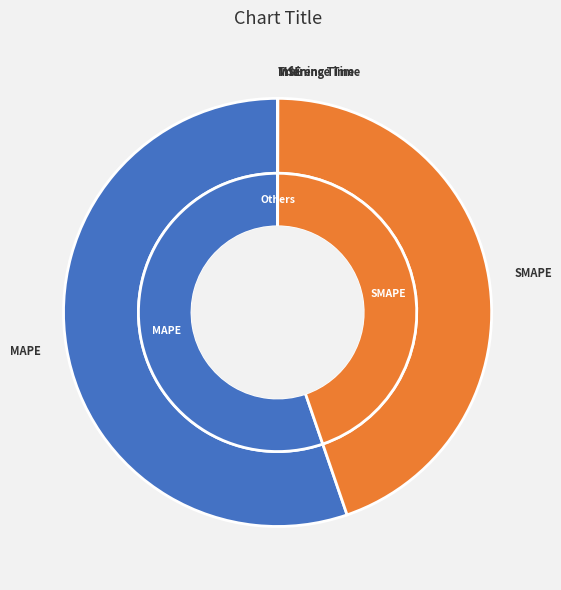

How many slices are in this pie chart?

5